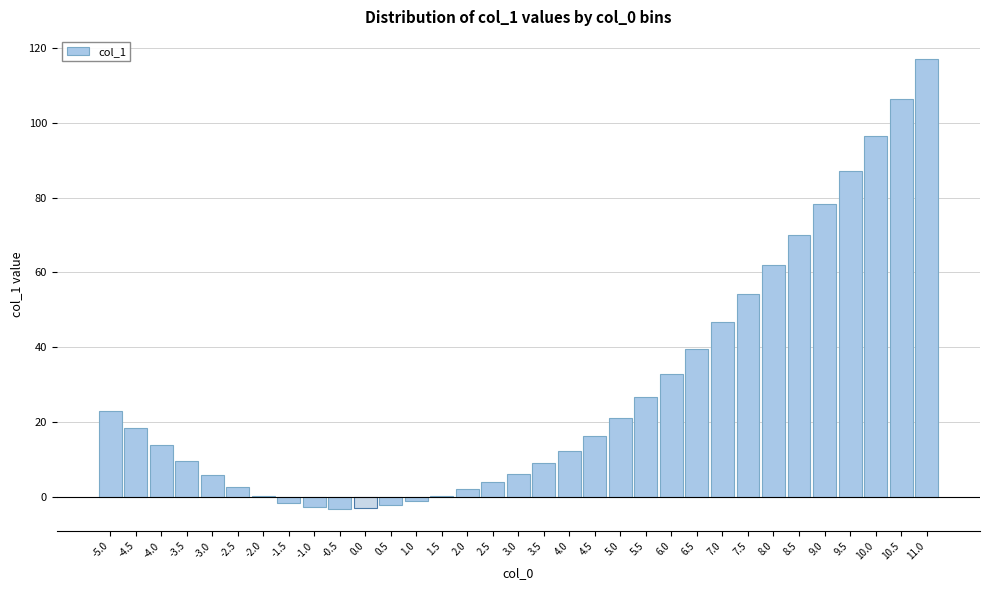

What is the change in value from 6.5 to 9.5?

+47.7